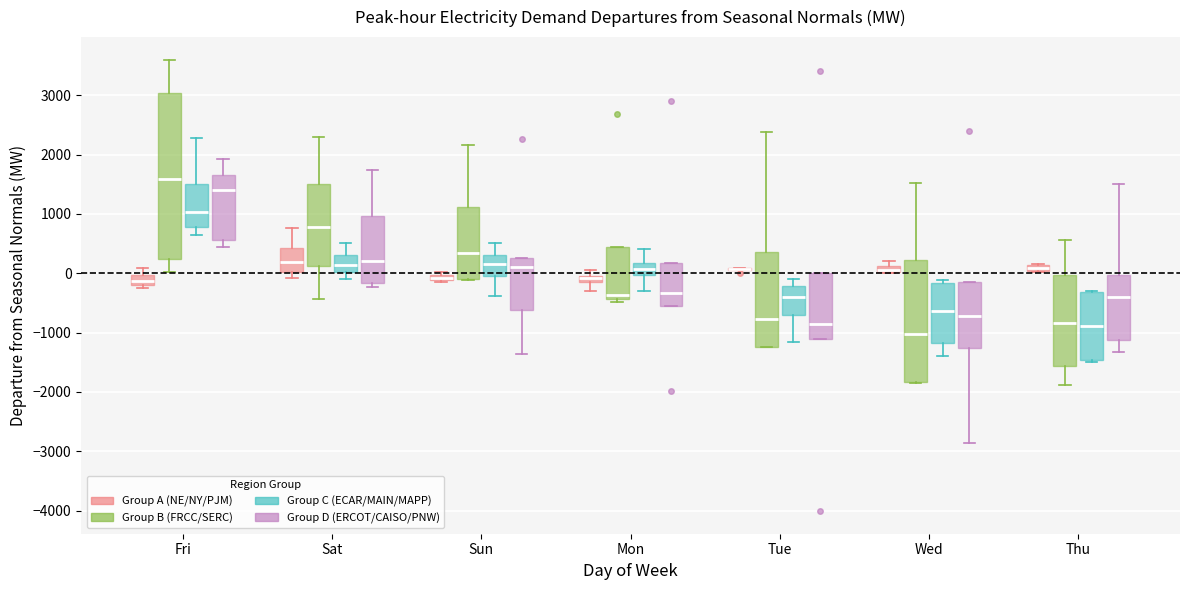

Where is the lower edge of the box for Mon (Group B (FRCC/SERC)) on the y-axis? The values are not printed on the chart, so give them approximately, as read against the axis.

-400